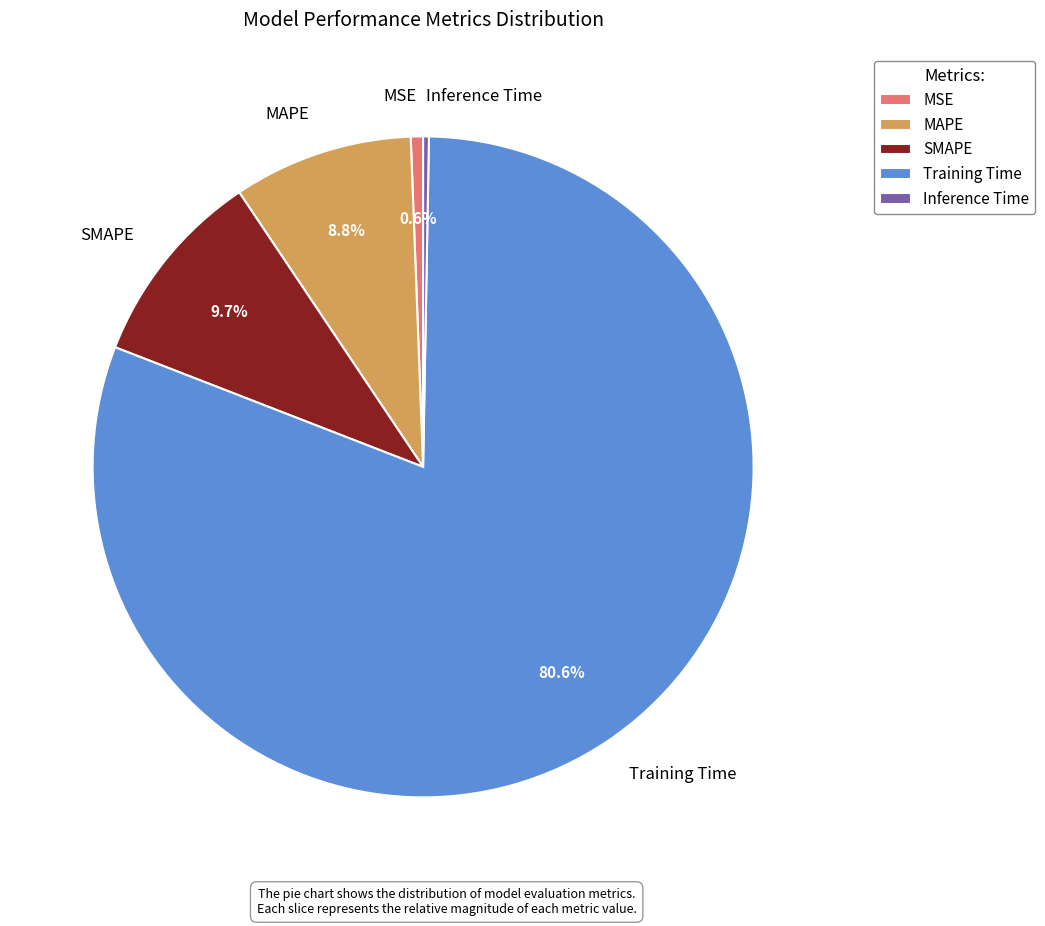

To the nearest percent, what portion does MSE represent?

1%